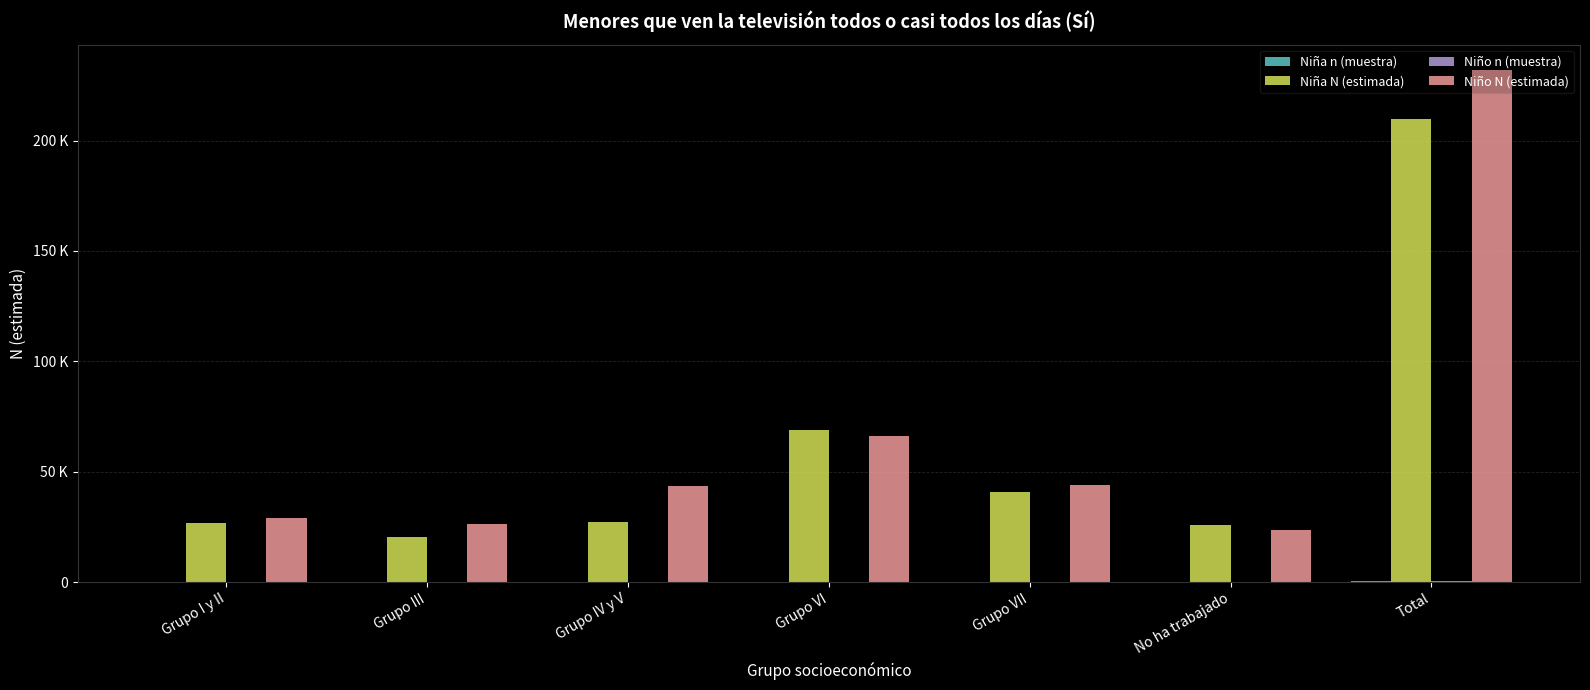

Does the chart contain stacked bars?

No